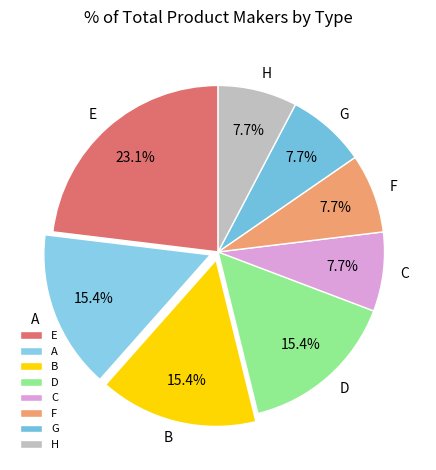

What percentage is the F slice, to the nearest percent?

8%